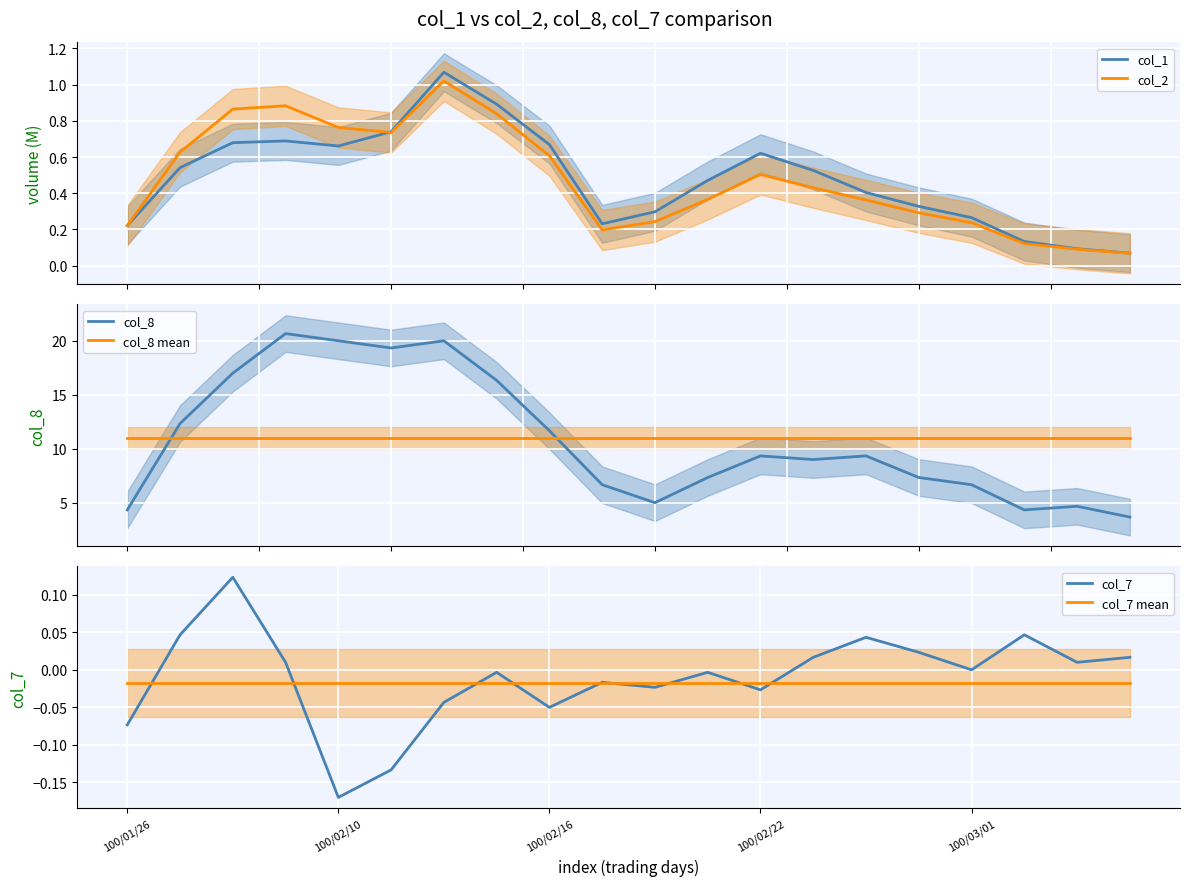

List the series in order of their peak value, highest first.

col_8, col_8 mean, col_1, col_2, col_7, col_7 mean